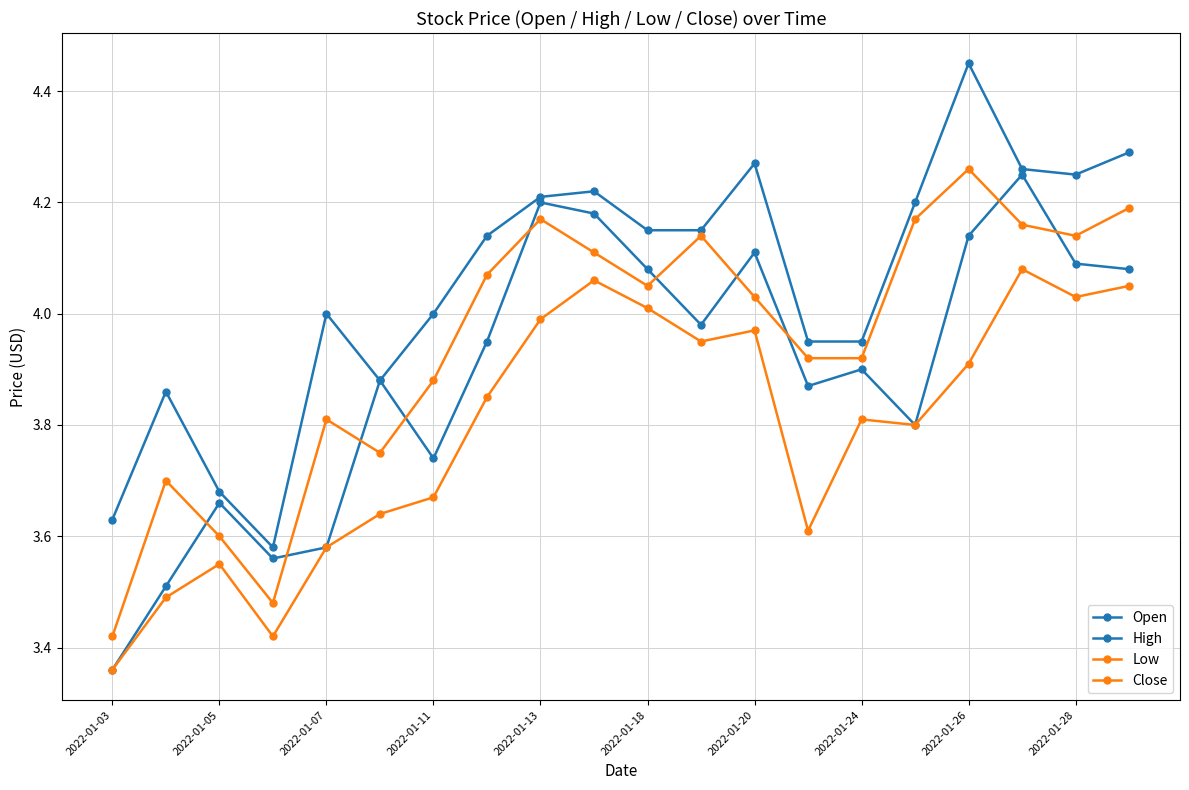

What is the difference between the maximum and minimum values in the High series?

0.9